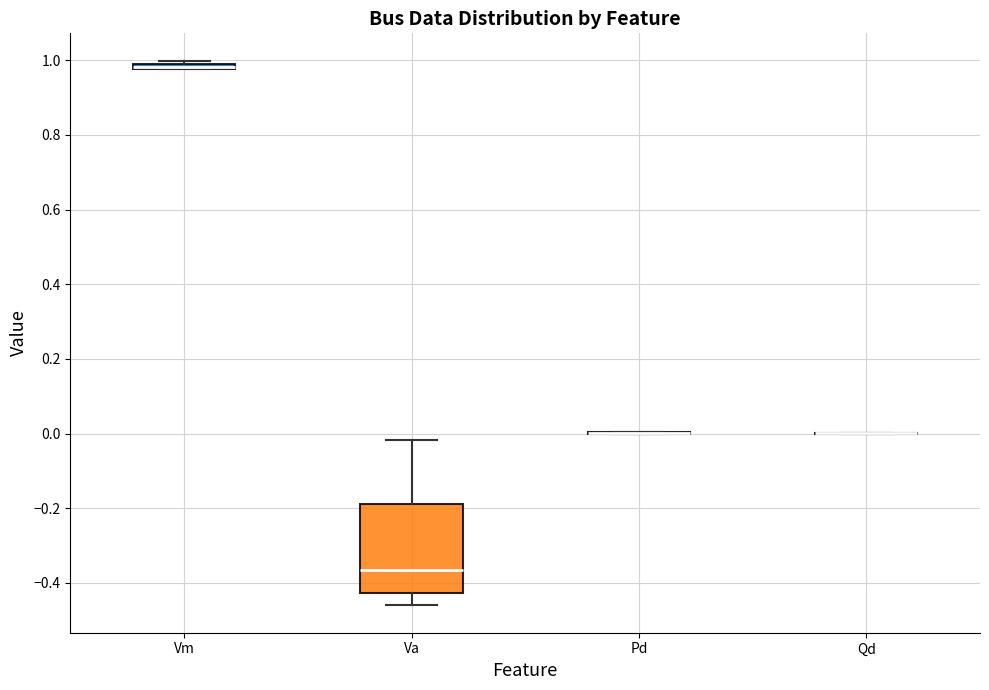

Comparing the boxes themselves (not the whiskers), which one is the tallest?

Va